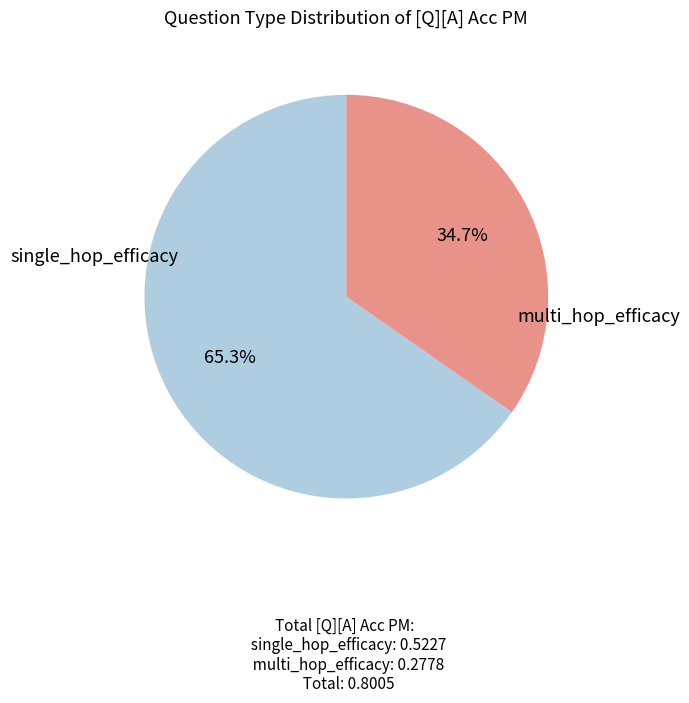

Is there a majority slice in this chart?

Yes